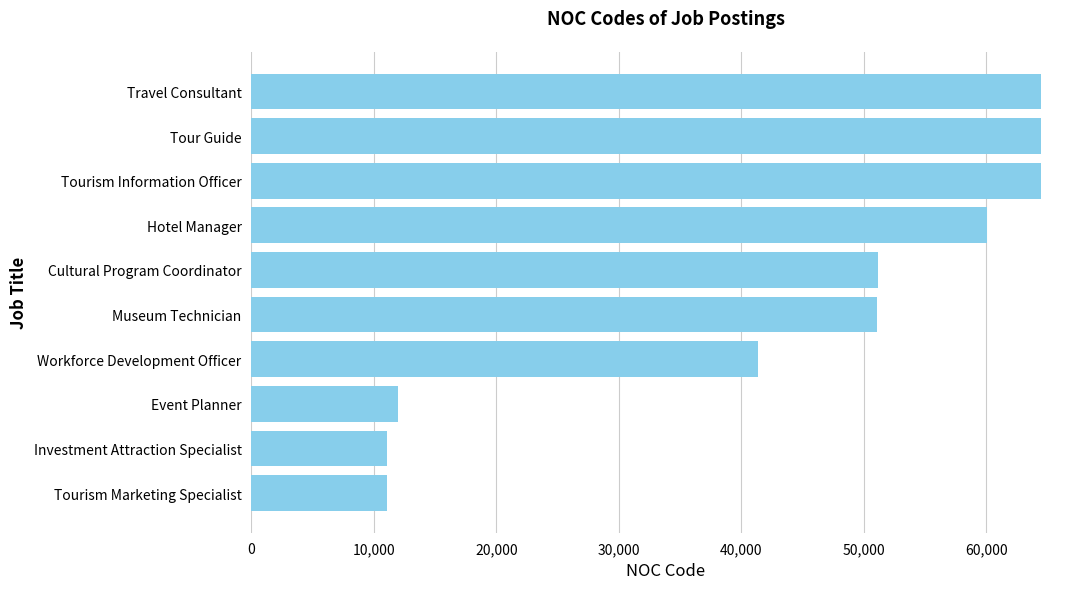

What is the change in value from Tourism Marketing Specialist to Travel Consultant?

+53307